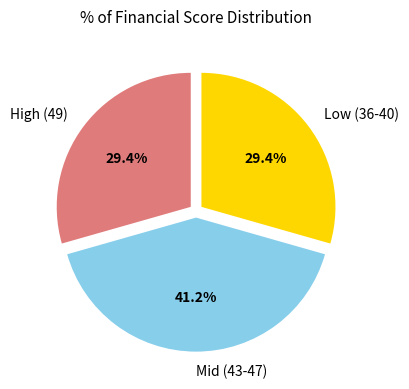

Does any single category account for the majority?

No